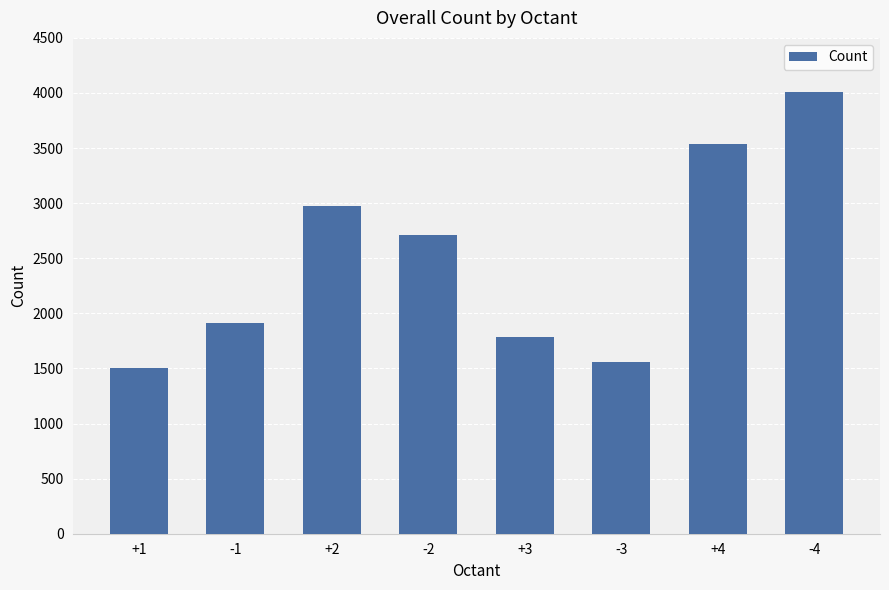

What is the approximate value at -4?

4012